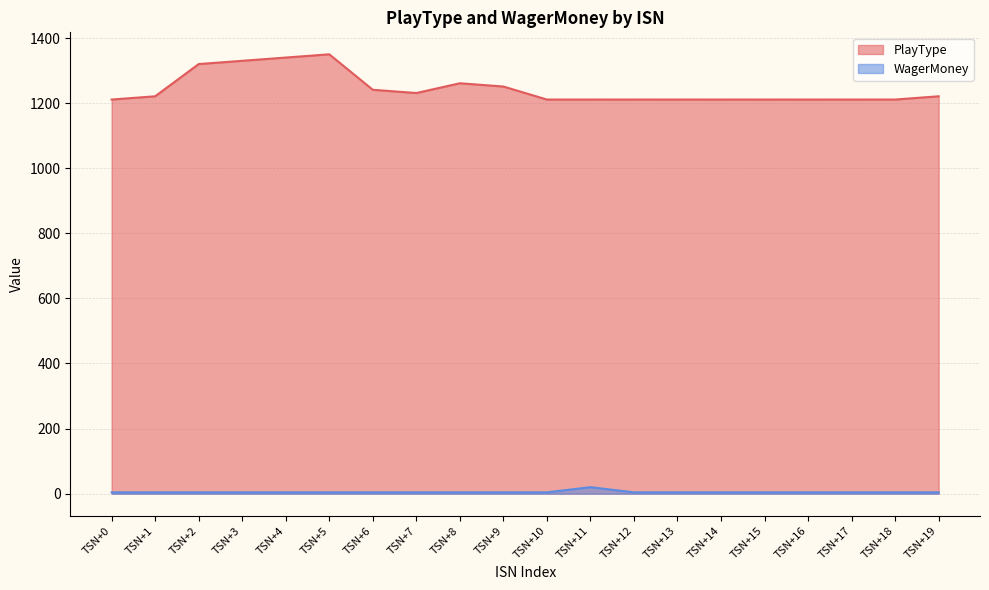

What is the average value of the PlayType series?

1244